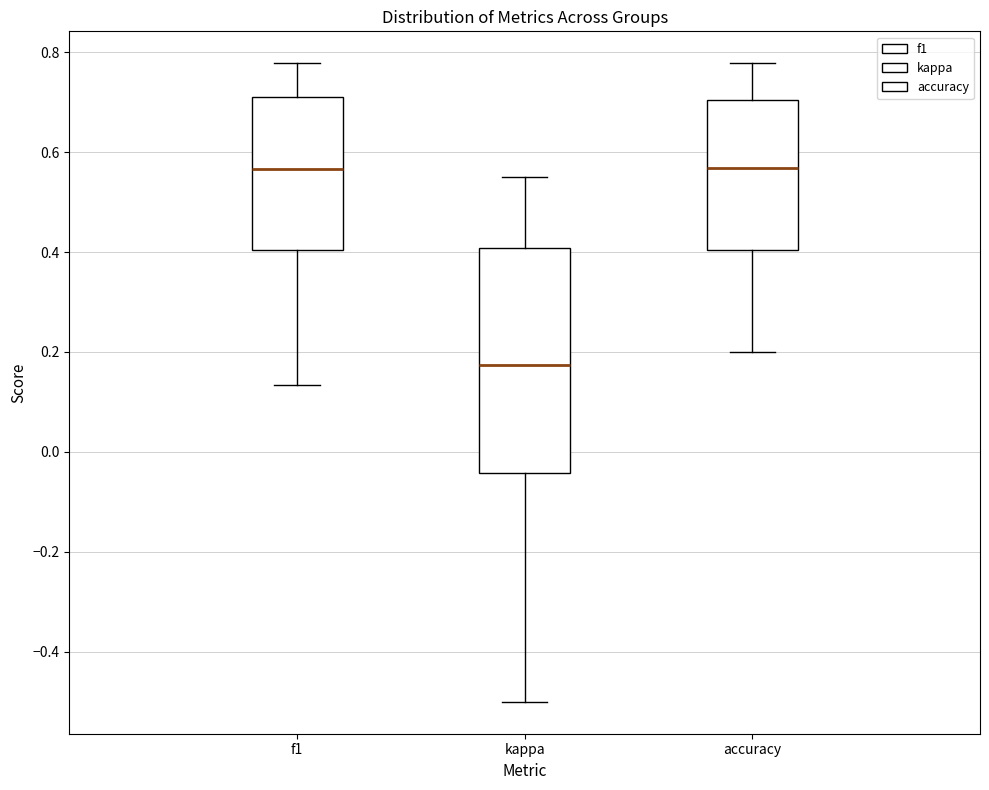

Where is the lower edge of the box for f1 on the y-axis? The values are not printed on the chart, so give them approximately, as read against the axis.

0.40